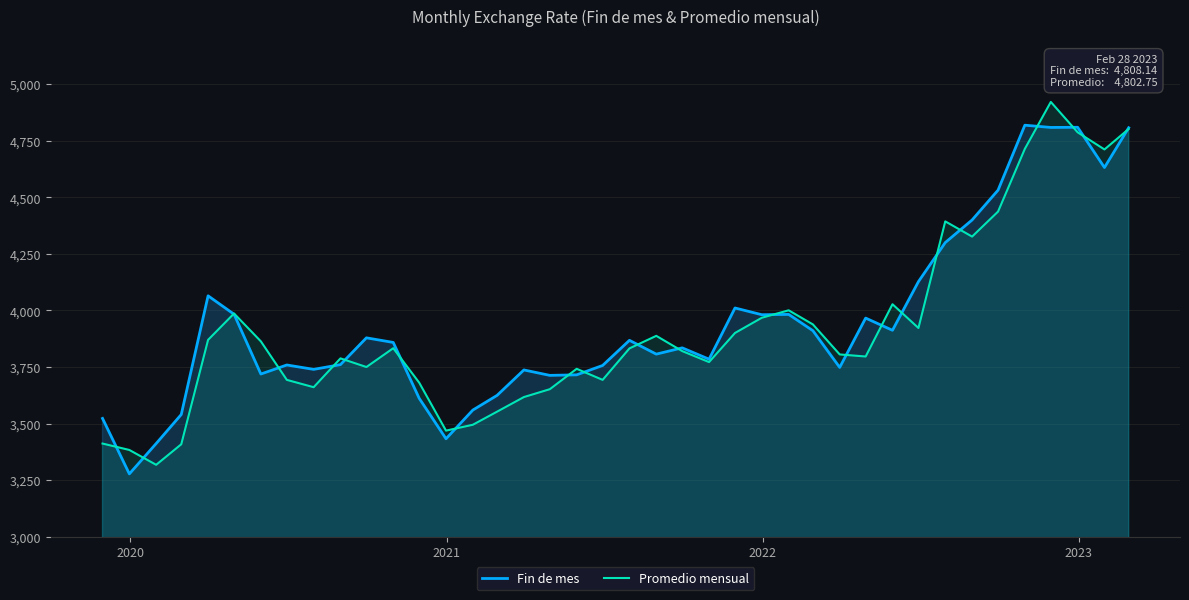

What are all the series names shown in the legend?

Fin de mes, Promedio mensual